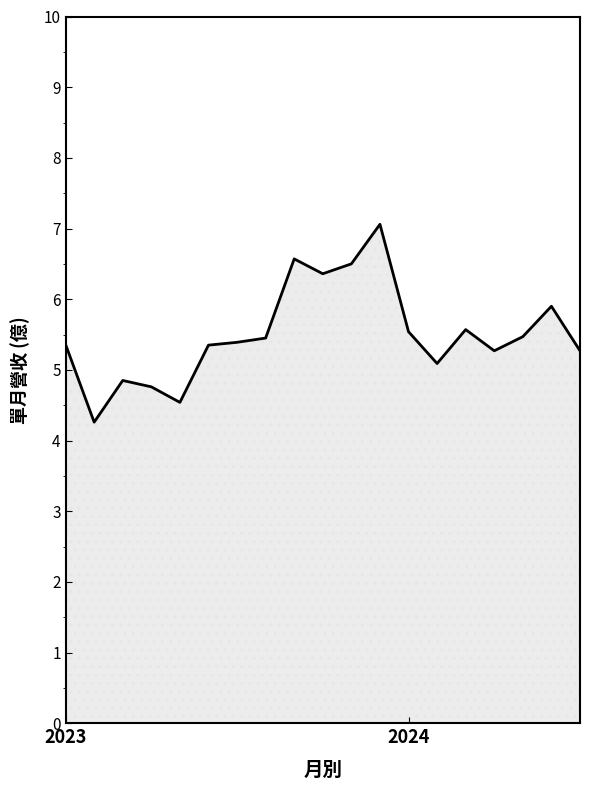

What is the difference between the maximum and minimum values?

2.8